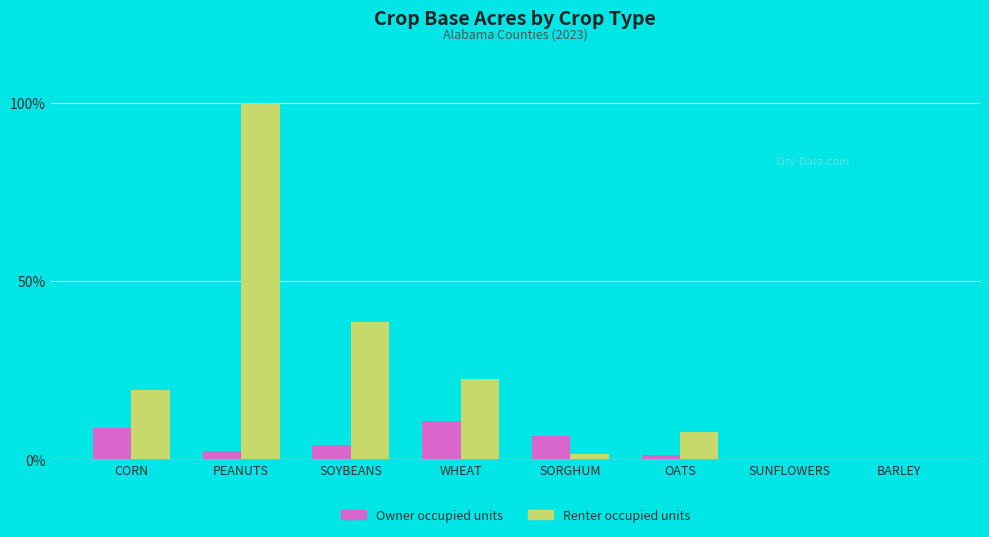

The Owner occupied units series shows 0.0 at SUNFLOWERS. True or false?

True